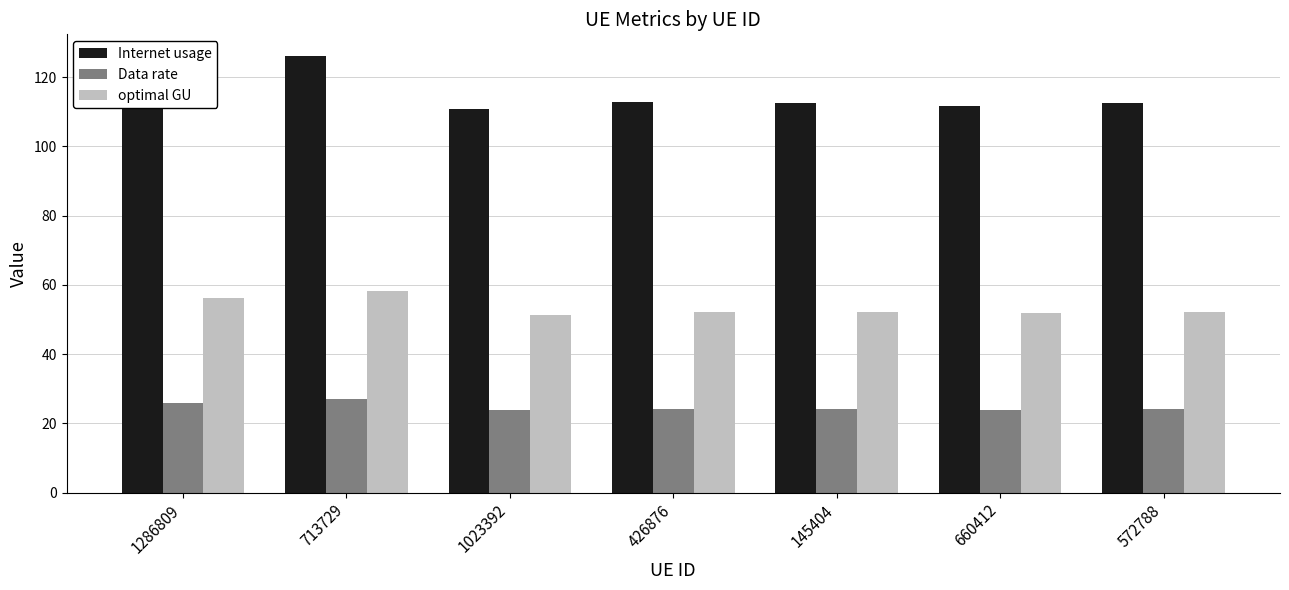

At which category is the sum across all series the highest?

713729